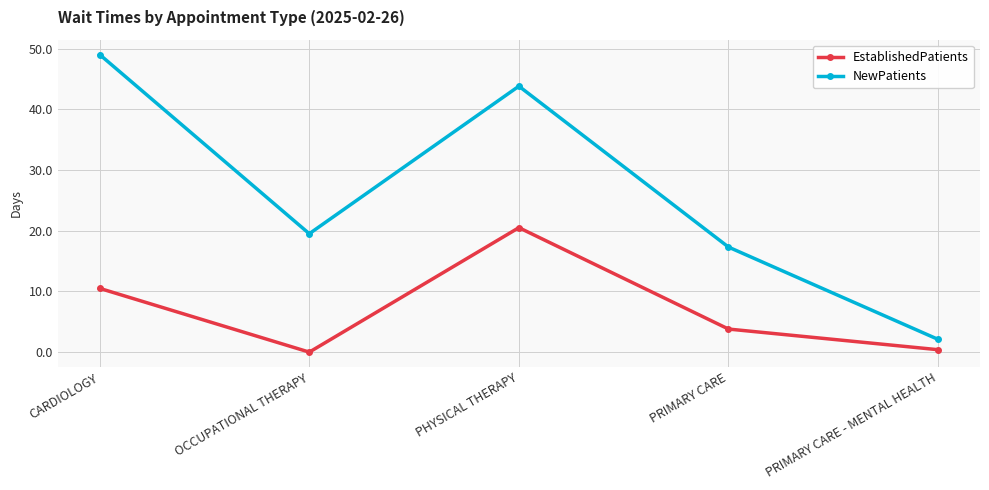

What is the sum of all EstablishedPatients values?

35.2